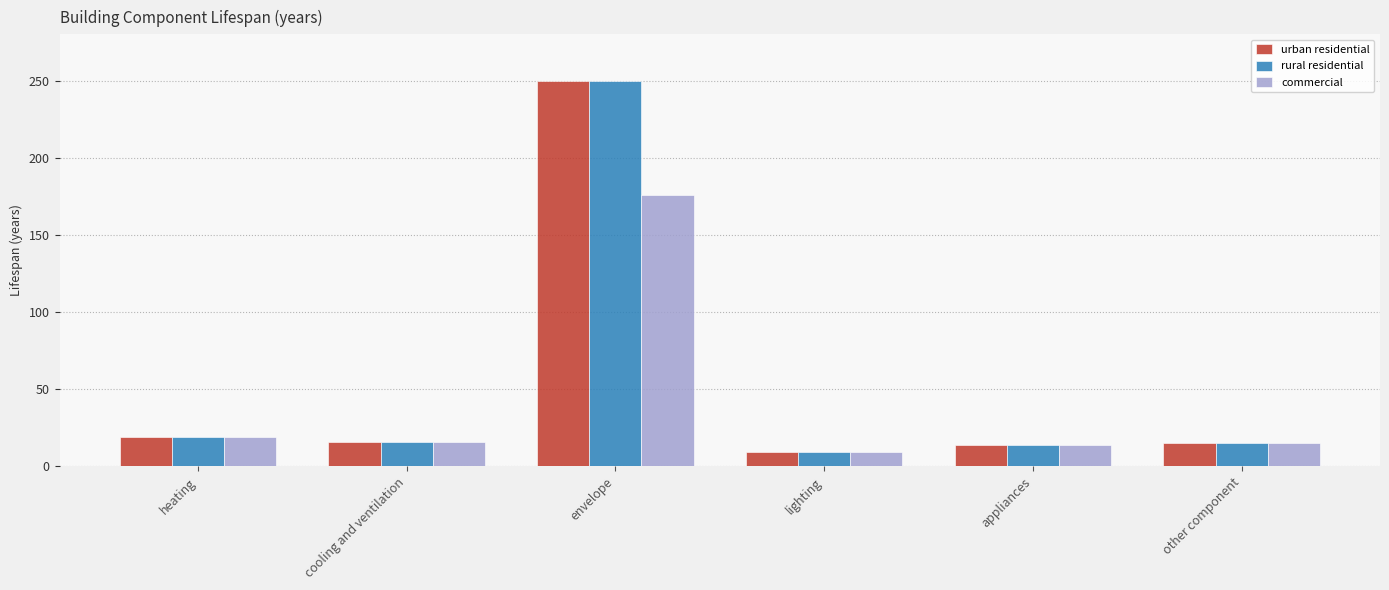

At which category is the sum across all series the highest?

envelope